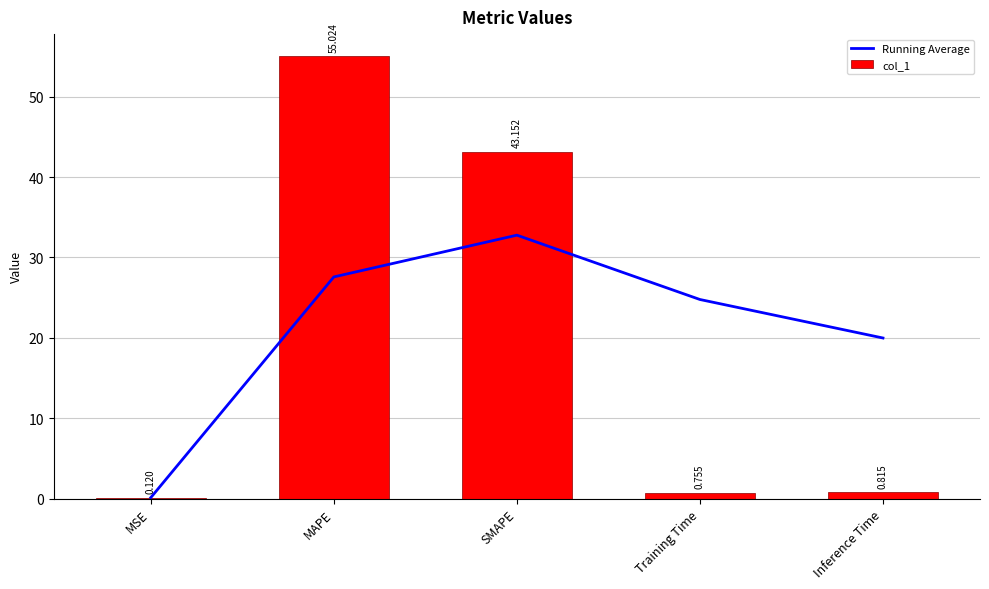

What is the difference between the highest and lowest values at Inference Time?

19.2